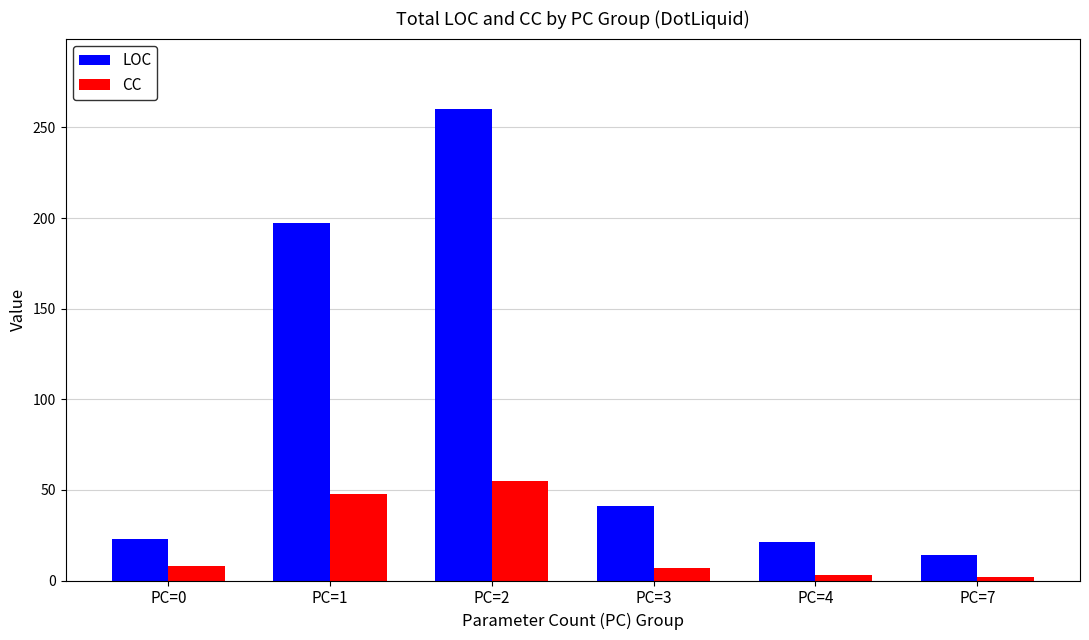

At which category is the sum across all series the highest?

PC=2